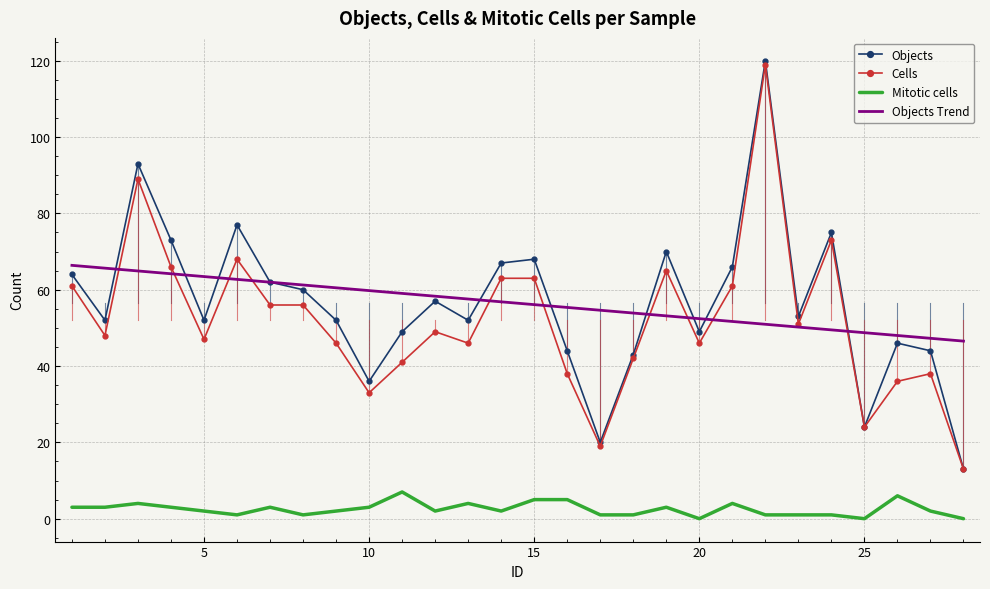

True or false: Objects and Mitotic cells intersect in this chart.

False